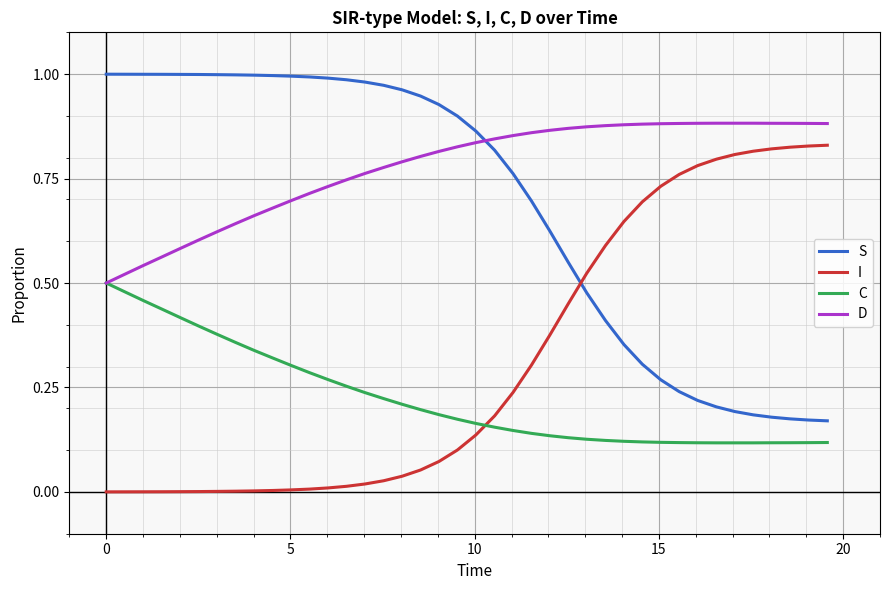

List the series in order of their peak value, highest first.

S, D, I, C